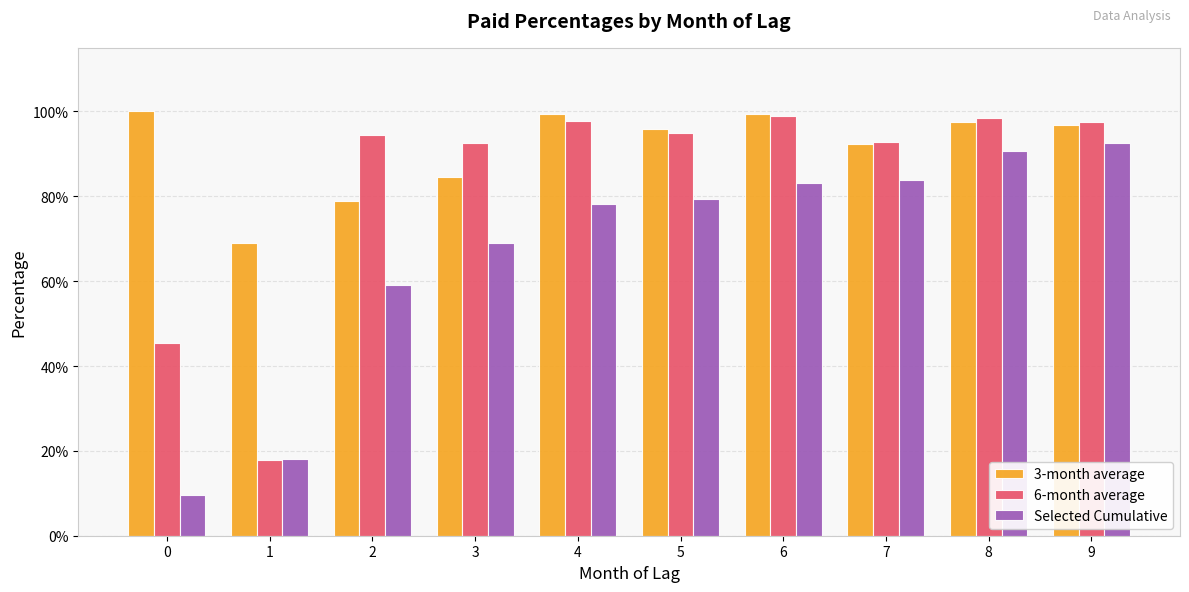

What is the sum of all Selected Cumulative values?

6.6